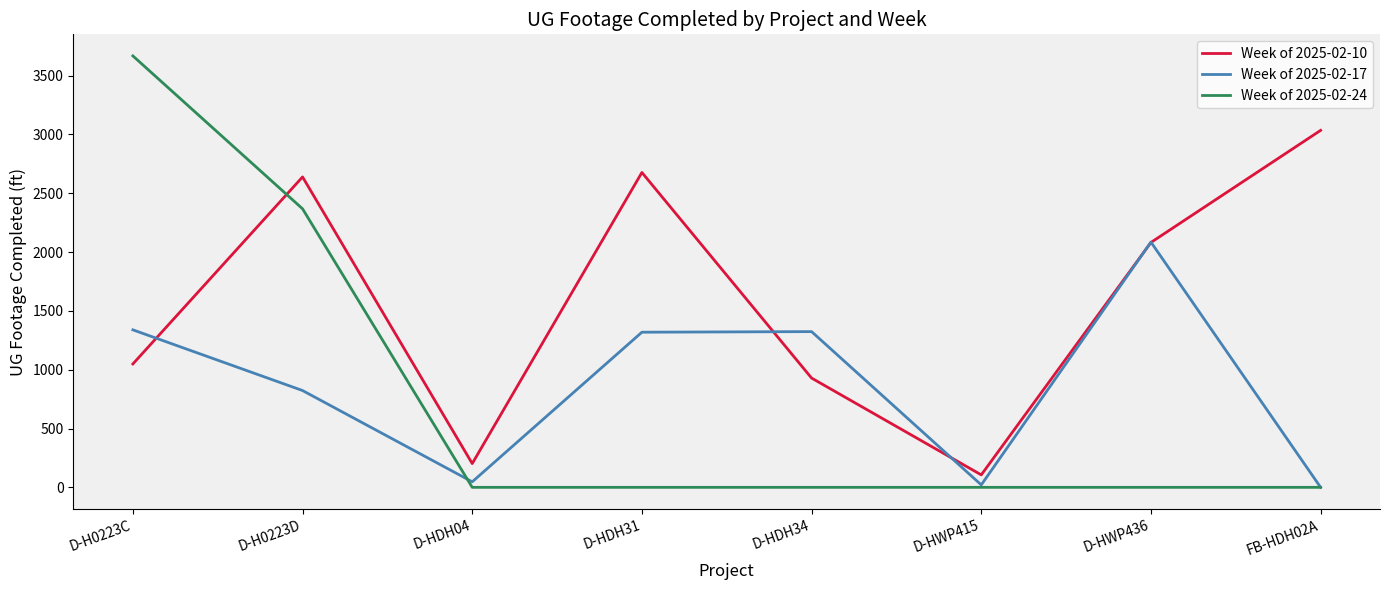

Where is Week of 2025-02-17 nearest to the value 1042?

D-H0223D